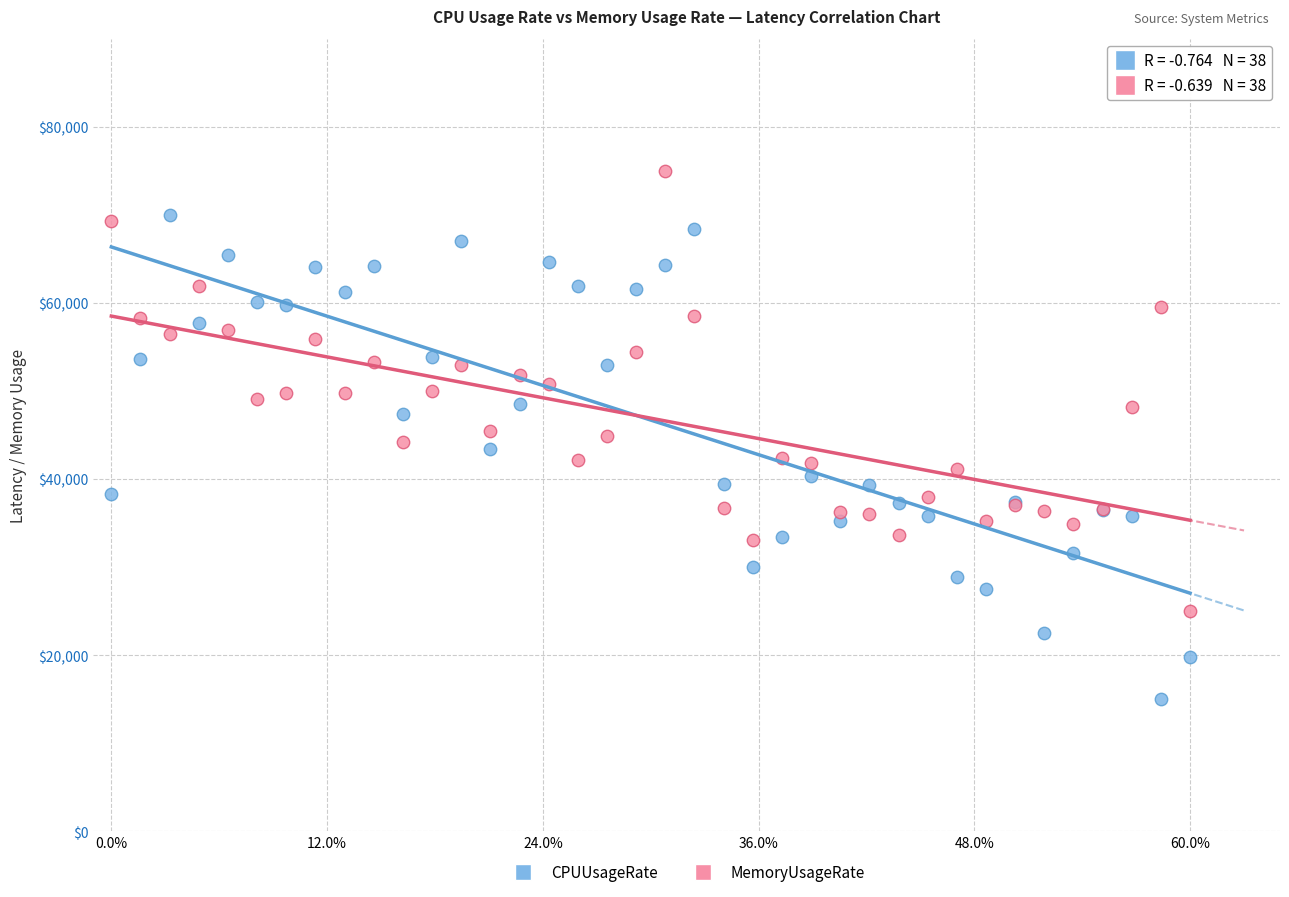

Which series has the widest spread of Y values?

CPUUsageRate